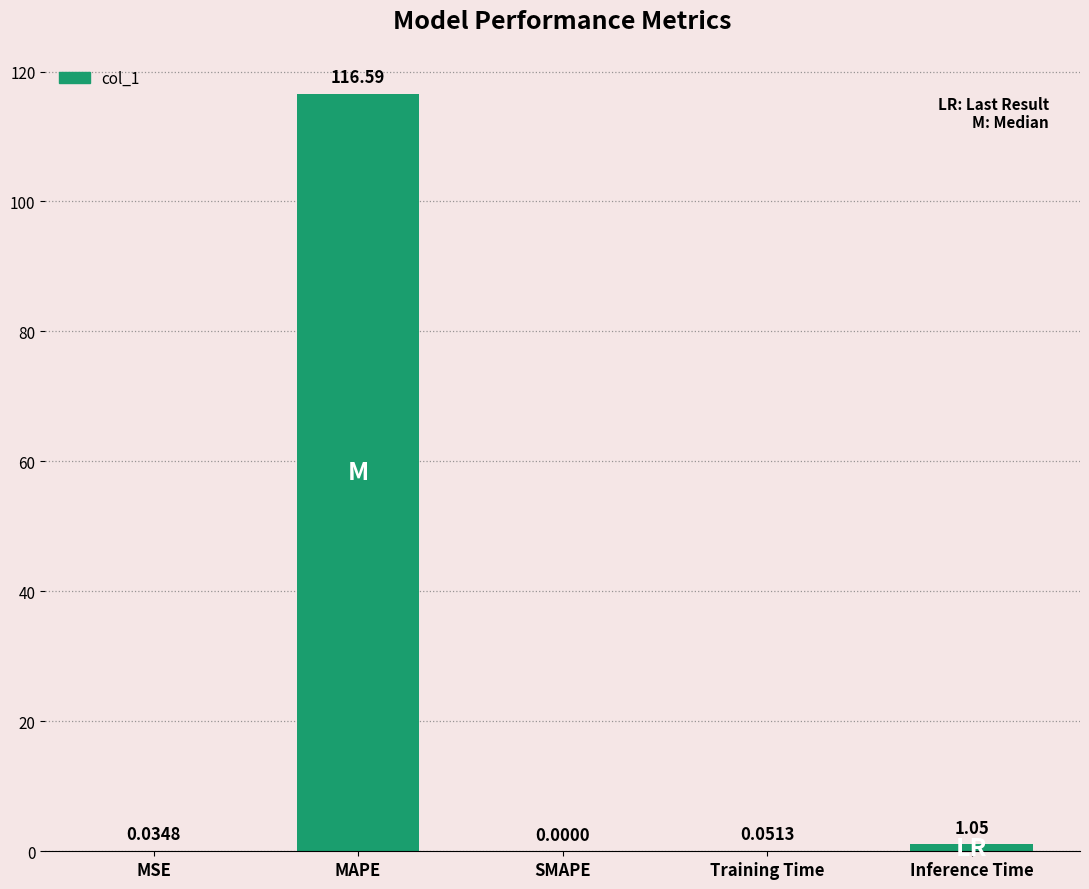

What is the change in value from Training Time to Inference Time?

+1.0